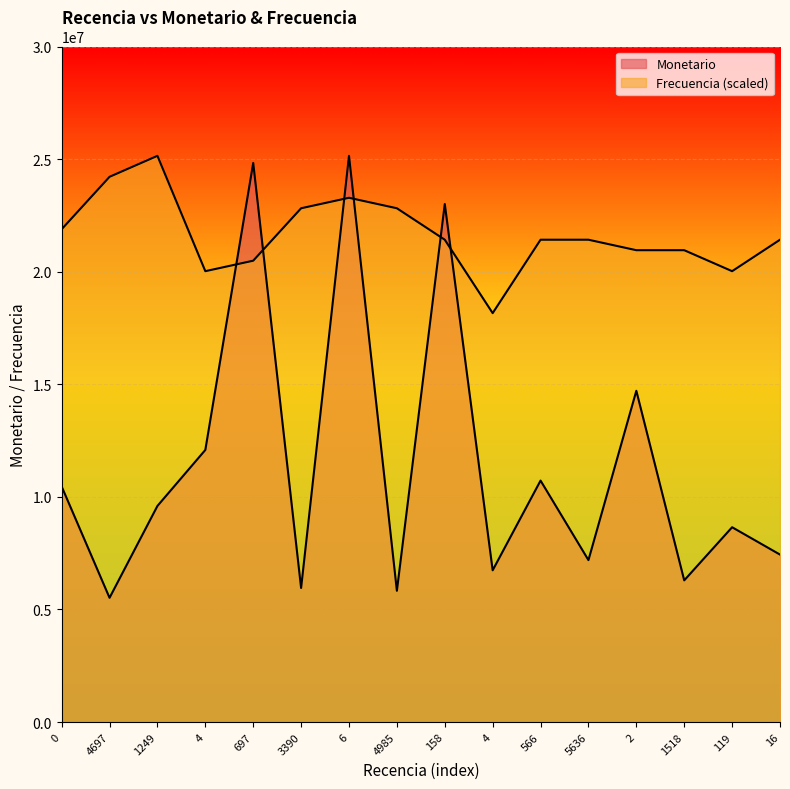

Which category has the highest value across all series?

6